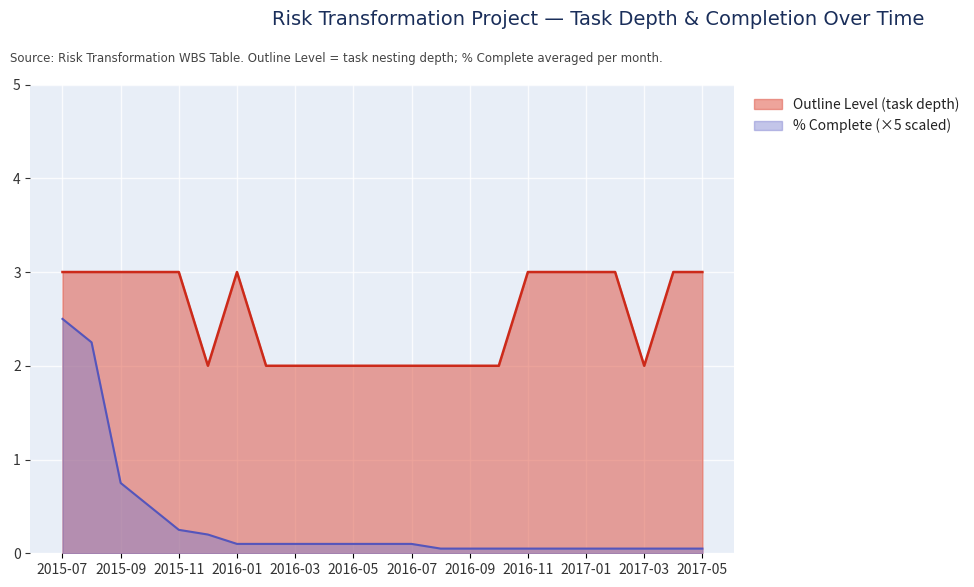

Reading right to left, transcribe all the data shown in this chart.

Outline Level (task depth): 3.0	3.0	2.0	3.0	3.0	3.0	3.0	2.0	2.0	2.0	2.0	2.0	2.0	2.0	2.0	2.0	3.0	2.0	3.0	3.0	3.0	3.0	3.0
% Complete (×5 scaled): 0.1	0.1	0.1	0.1	0.1	0.1	0.1	0.1	0.1	0.1	0.1	0.1	0.1	0.1	0.1	0.1	0.1	0.2	0.2	0.5	0.8	2.2	2.5